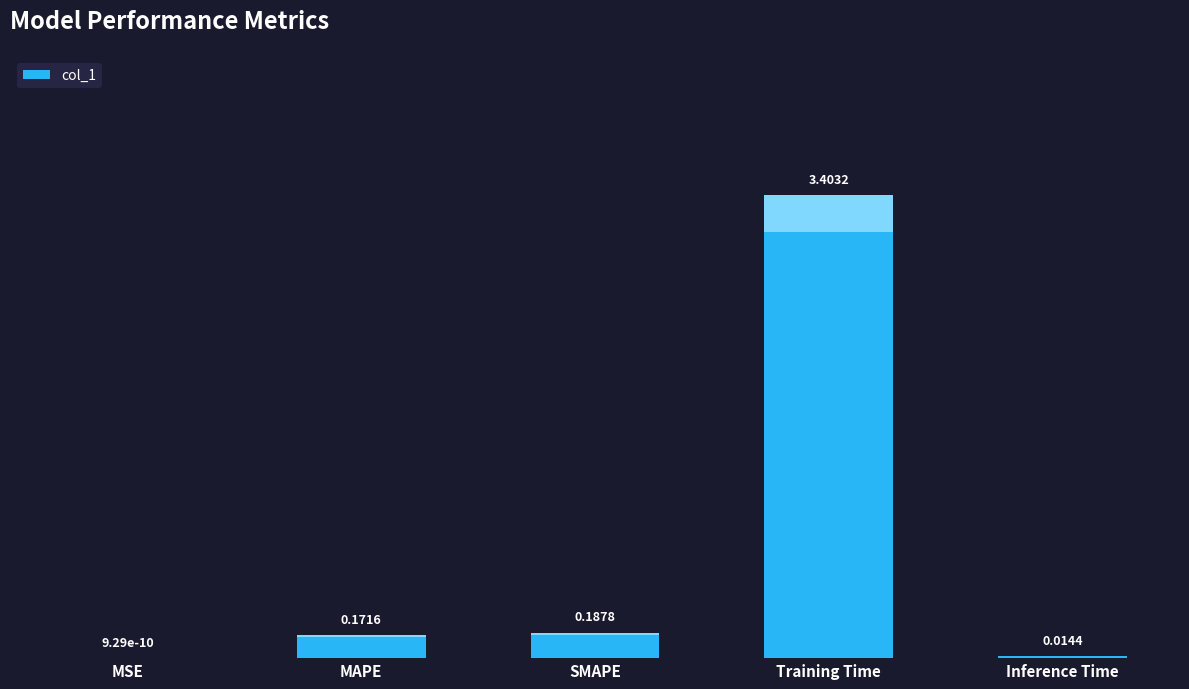

What is the sum of all values?

3.8